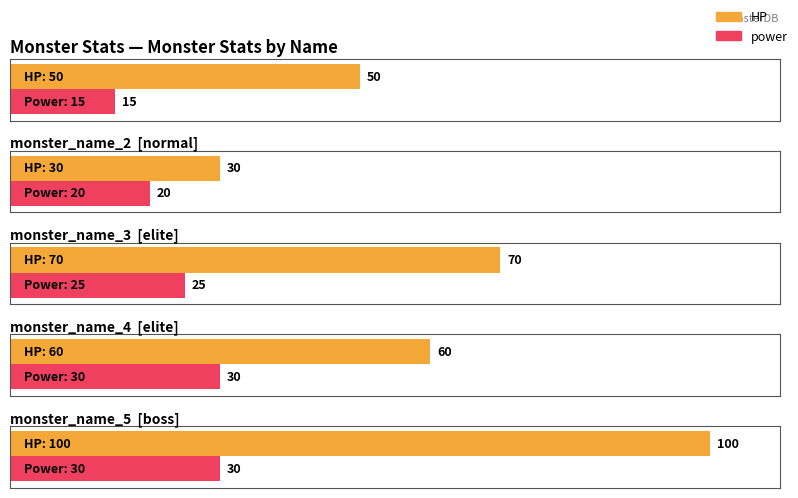

Reading left to right, what are all the values shown in this chart?

HP: 50	30	70	60	100
power: 15	20	25	30	30